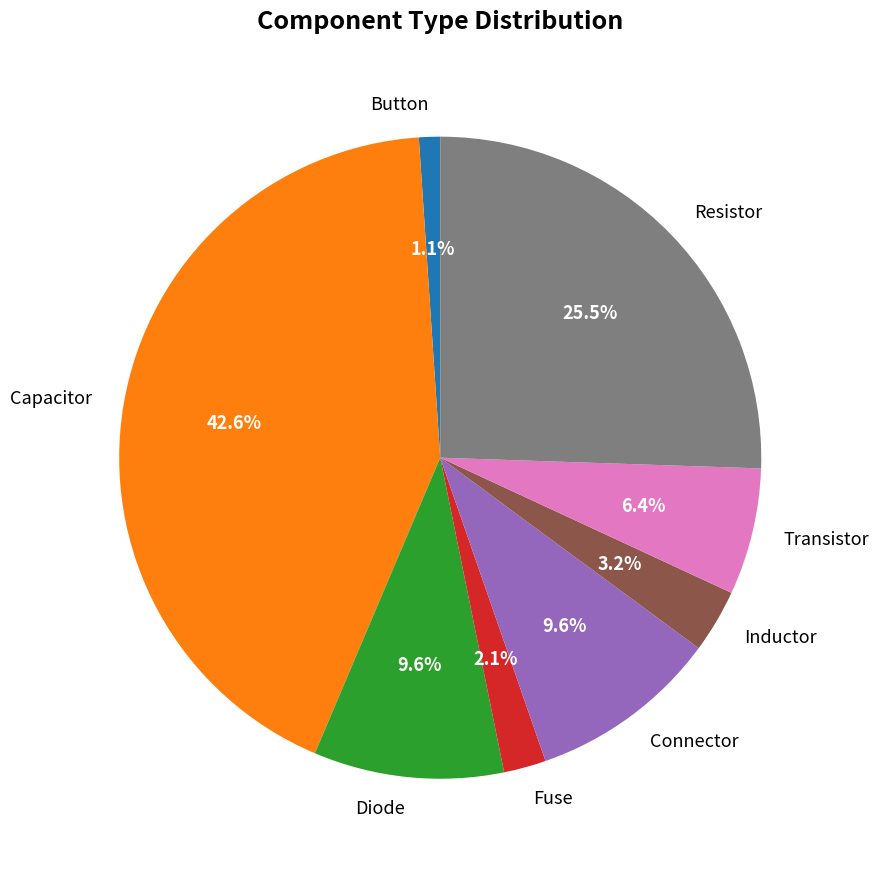

Count the number of slices in the pie.

8